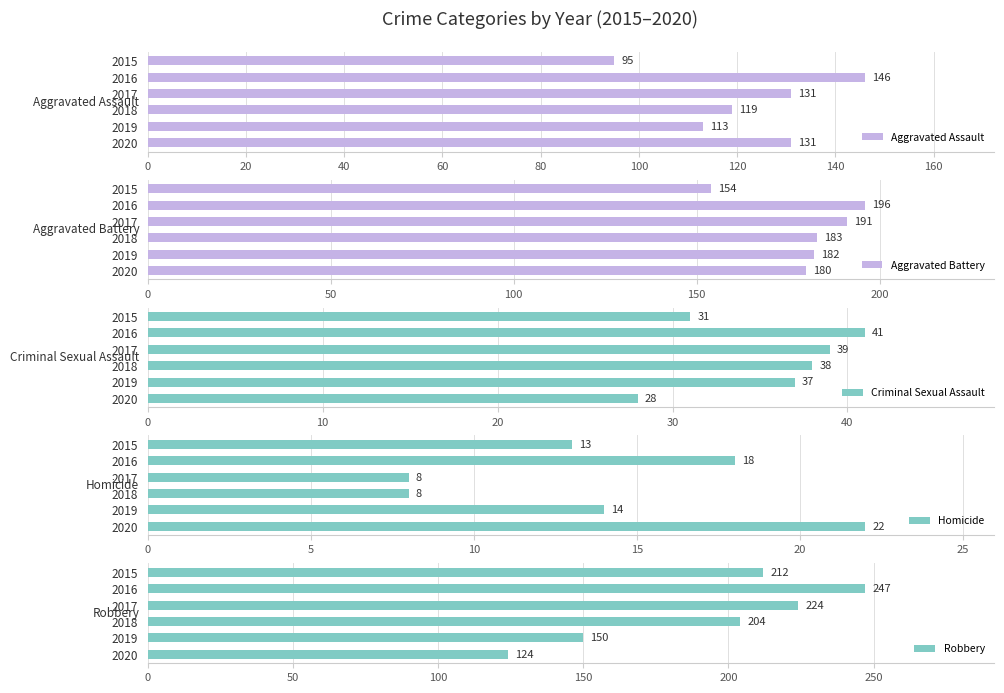

Reading left to right, transcribe all the data shown in this chart.

Aggravated Assault: 95	146	131	119	113	131
Aggravated Battery: 154	196	191	183	182	180
Criminal Sexual Assault: 31	41	39	38	37	28
Homicide: 13	18	8	8	14	22
Robbery: 212	247	224	204	150	124